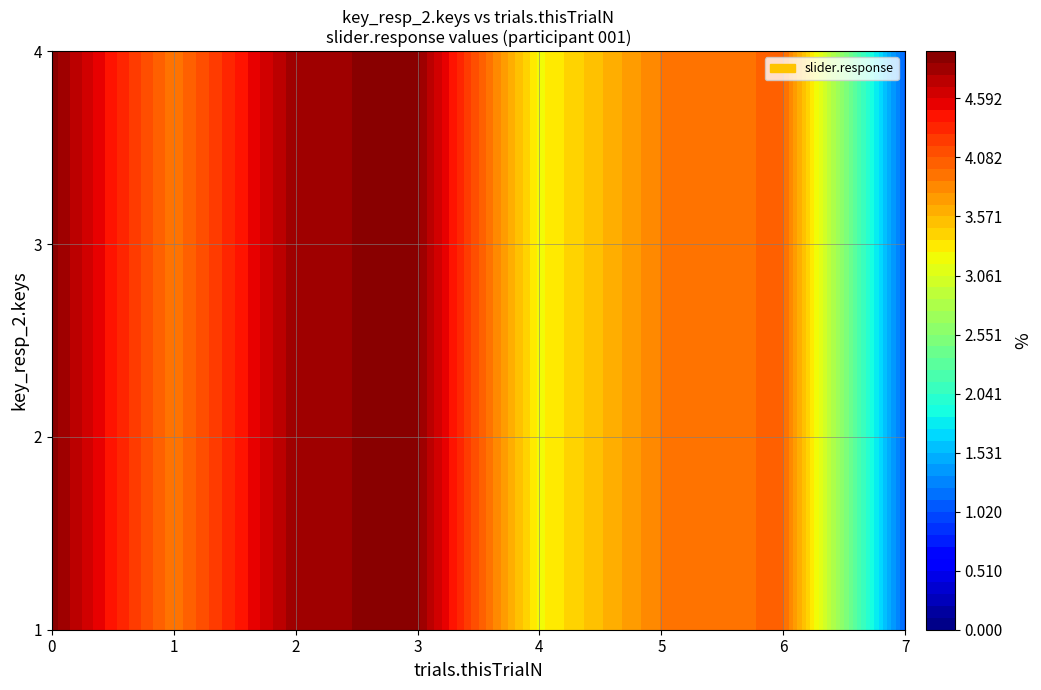

Is the value of 1 at 4 greater than the value of 2 at 3?

No